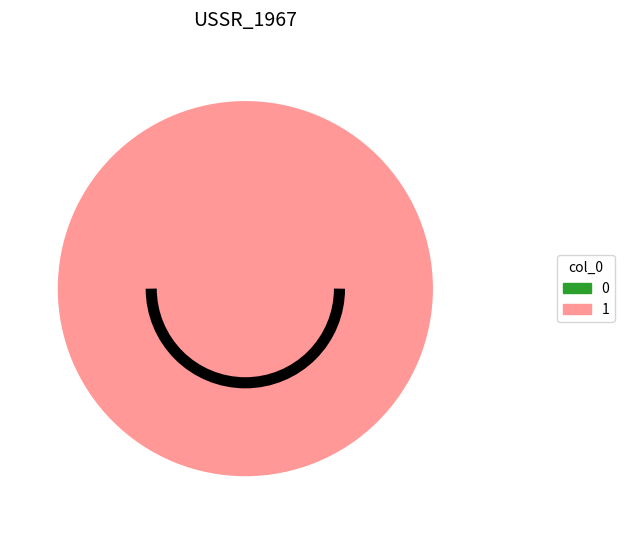

Is it true that 0 is 0% of the pie?

True